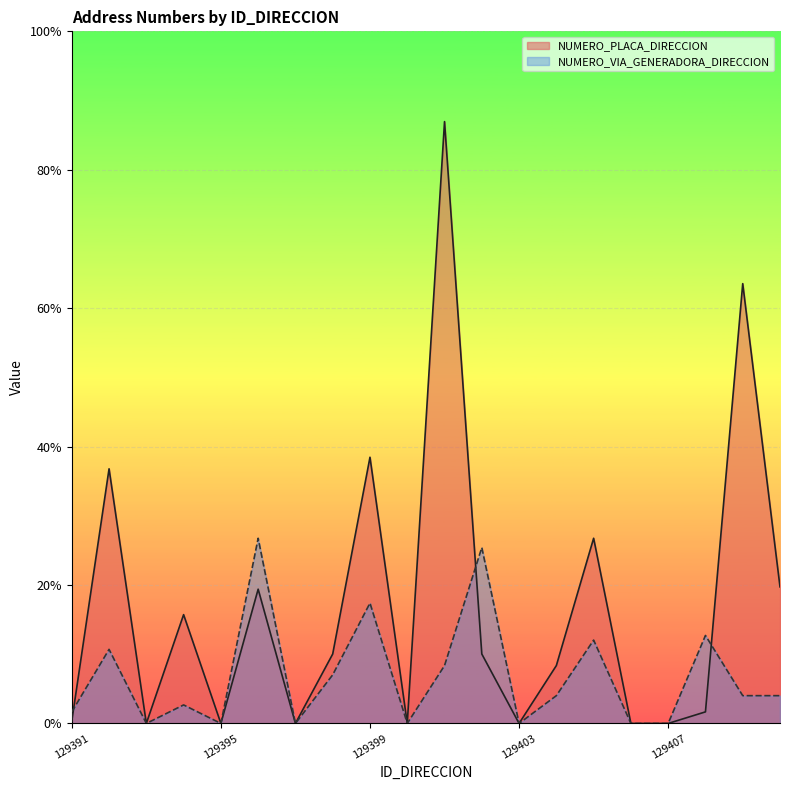

At which category is the sum across all series the highest?

129401